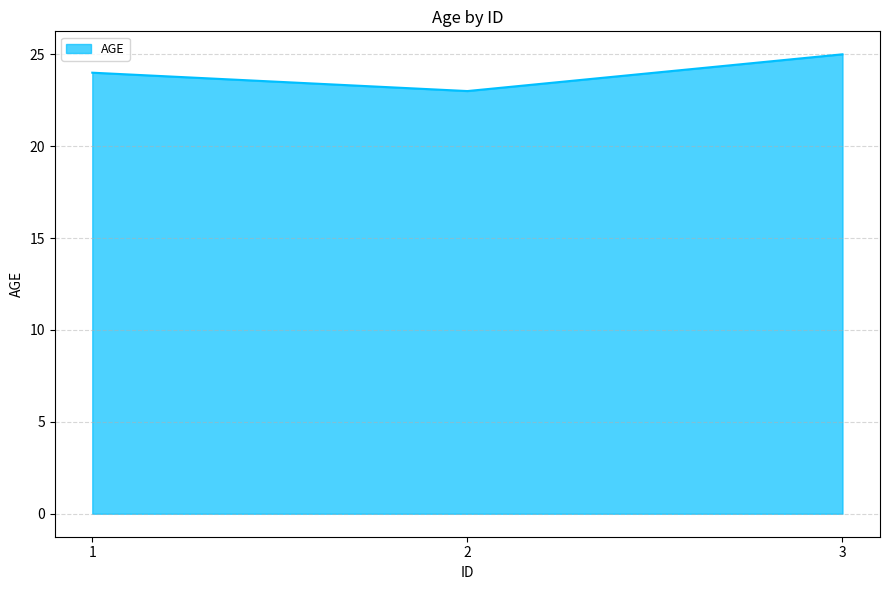

The chart shows a value of 23 at 2. True or false?

True